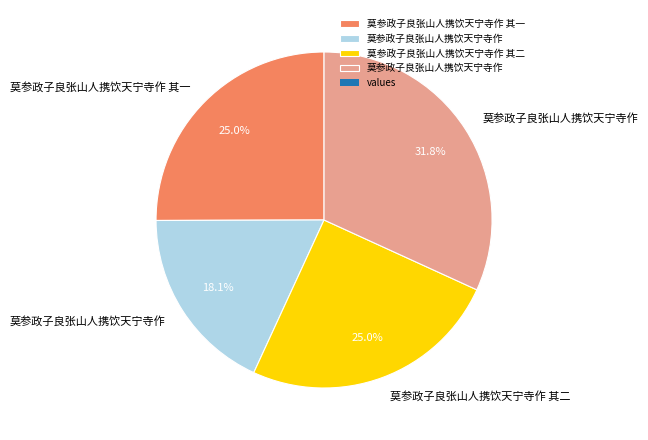

How many segments does this pie chart have?

4